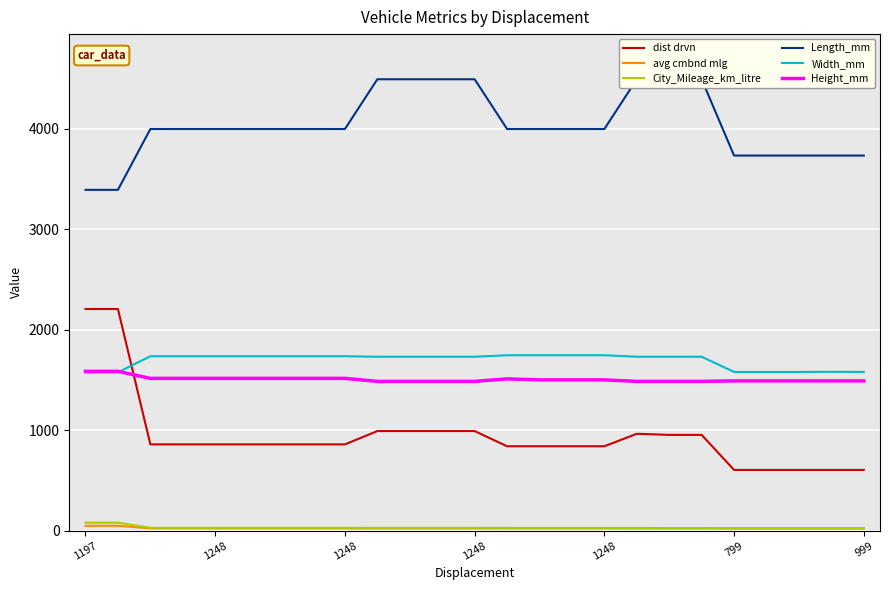

Reading left to right, transcribe all the data shown in this chart.

dist drvn: 2205.0	2205.0	858.4	858.4	858.4	858.4	858.4	858.4	858.4	990.9	990.9	990.9	990.9	839.7	839.7	839.7	839.7	963.6	952.9	952.9	604.4	604.4	604.4	604.4	604.4
avg cmbnd mlg: 49.0	49.0	23.2	23.2	23.2	23.2	23.2	23.2	23.2	23.0	23.0	23.0	23.0	22.7	22.7	22.7	22.7	22.4	22.2	22.2	21.6	21.6	21.6	21.6	21.6
City_Mileage_km_litre: 80.0	80.0	28.4	28.4	28.4	28.4	28.4	28.4	28.4	28.1	28.1	28.1	28.1	27.4	27.4	27.4	27.4	26.8	26.3	26.3	25.2	25.2	25.2	25.2	25.2
Length_mm: 3390.0	3390.0	3995.0	3995.0	3995.0	3995.0	3995.0	3995.0	3995.0	4490.0	4490.0	4490.0	4490.0	3995.0	3995.0	3995.0	3995.0	4490.0	4490.0	4490.0	3731.0	3731.0	3731.0	3731.0	3731.0
Width_mm: 1575.0	1575.0	1735.0	1735.0	1735.0	1735.0	1735.0	1735.0	1735.0	1730.0	1730.0	1730.0	1730.0	1745.0	1745.0	1745.0	1745.0	1730.0	1730.0	1730.0	1579.0	1579.0	1579.0	1580.0	1579.0
Height_mm: 1585.0	1585.0	1515.0	1515.0	1515.0	1515.0	1515.0	1515.0	1515.0	1485.0	1485.0	1485.0	1485.0	1510.0	1500.0	1500.0	1500.0	1485.0	1485.0	1485.0	1490.0	1490.0	1490.0	1490.0	1490.0